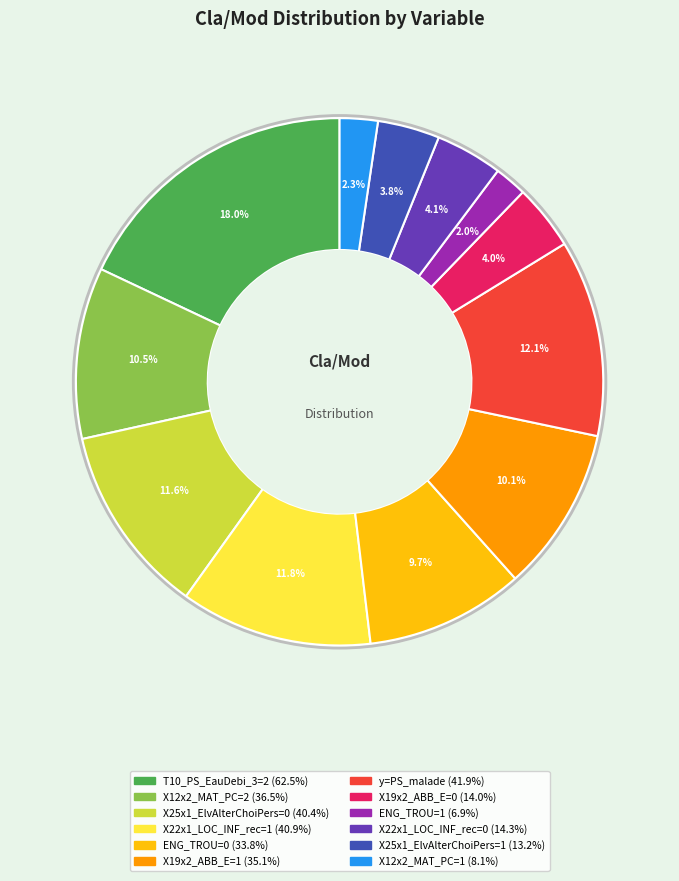

Does X22x1_LOC_INF_rec=1 account for over 50% of the chart?

No